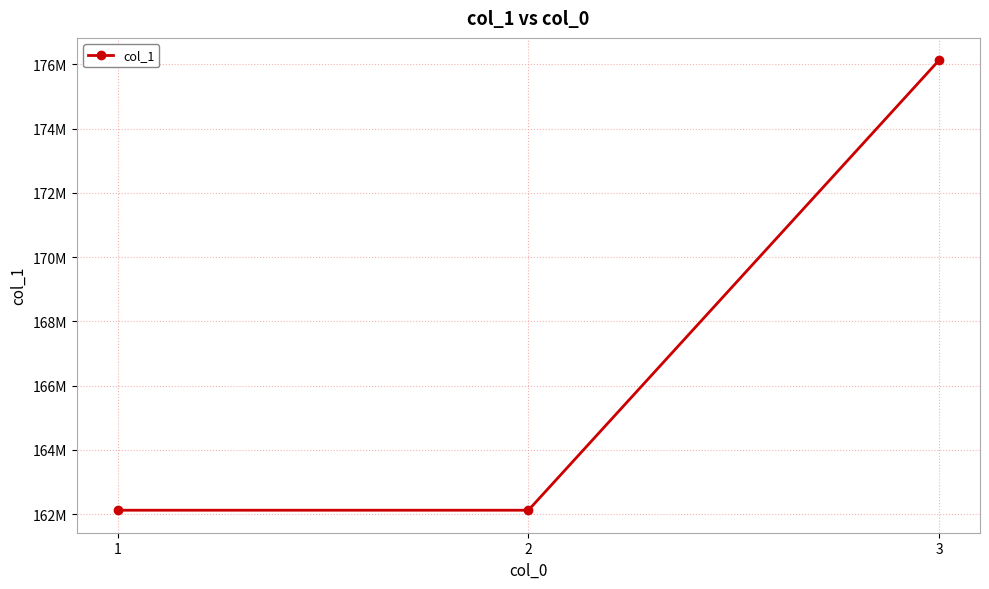

Is this an area chart (filled region under the line)?

No